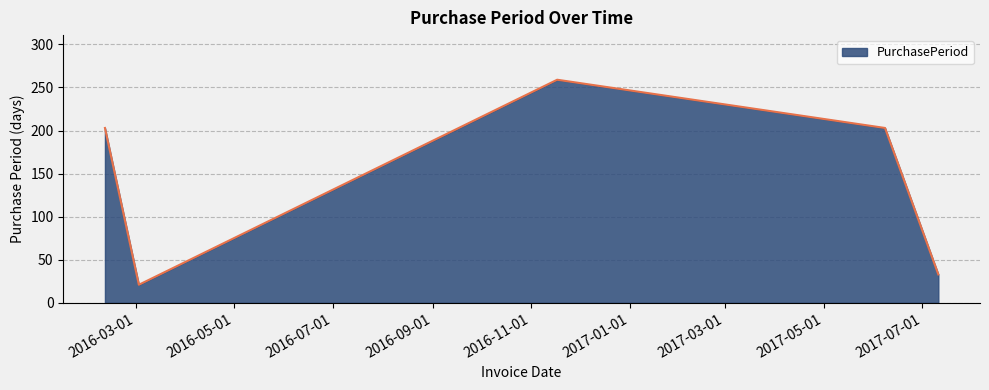

How many interior local peaks (higher than both neighbors) does the data have?

1